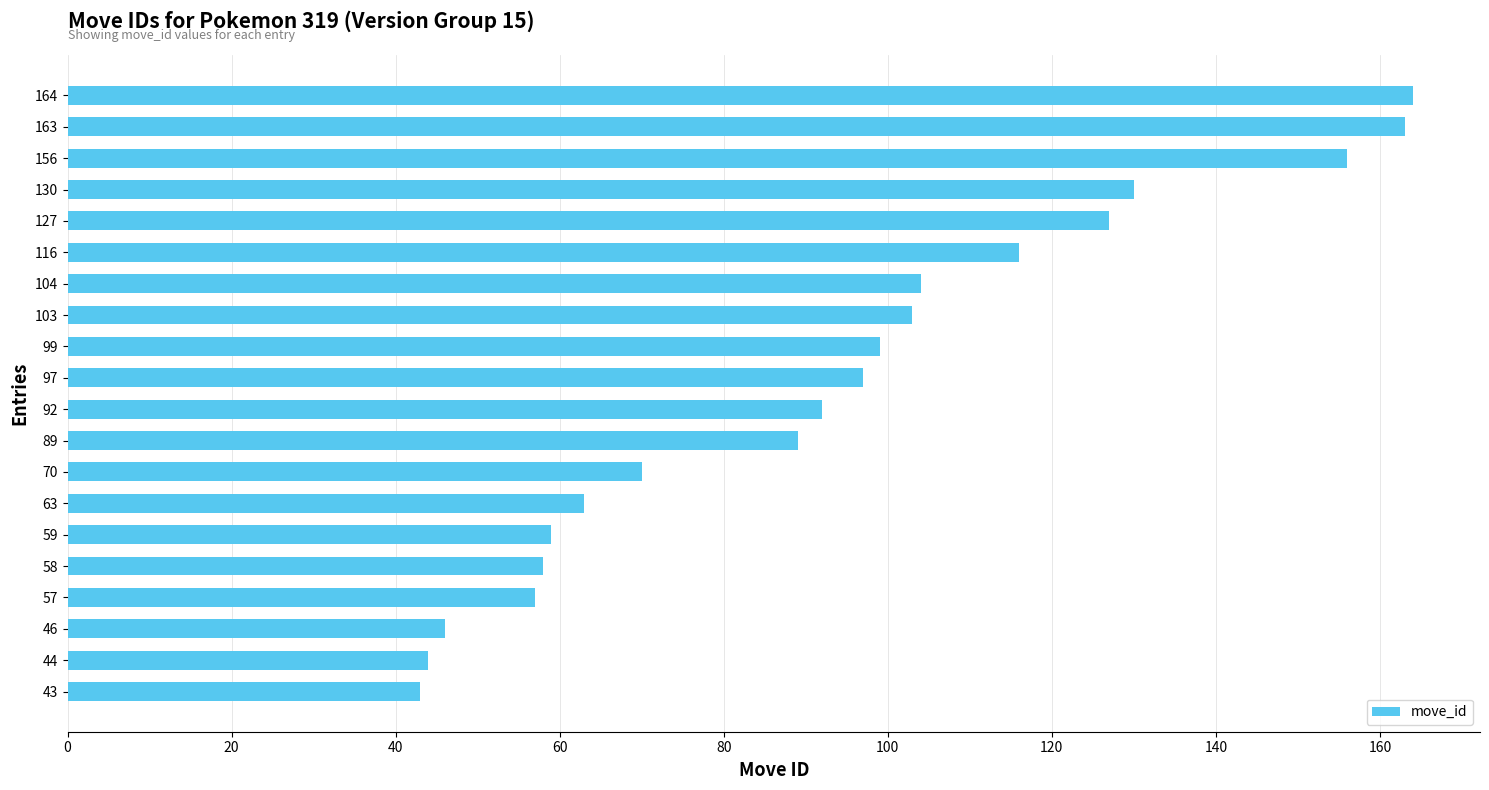

What is the change in value from 44 to 156?

+112